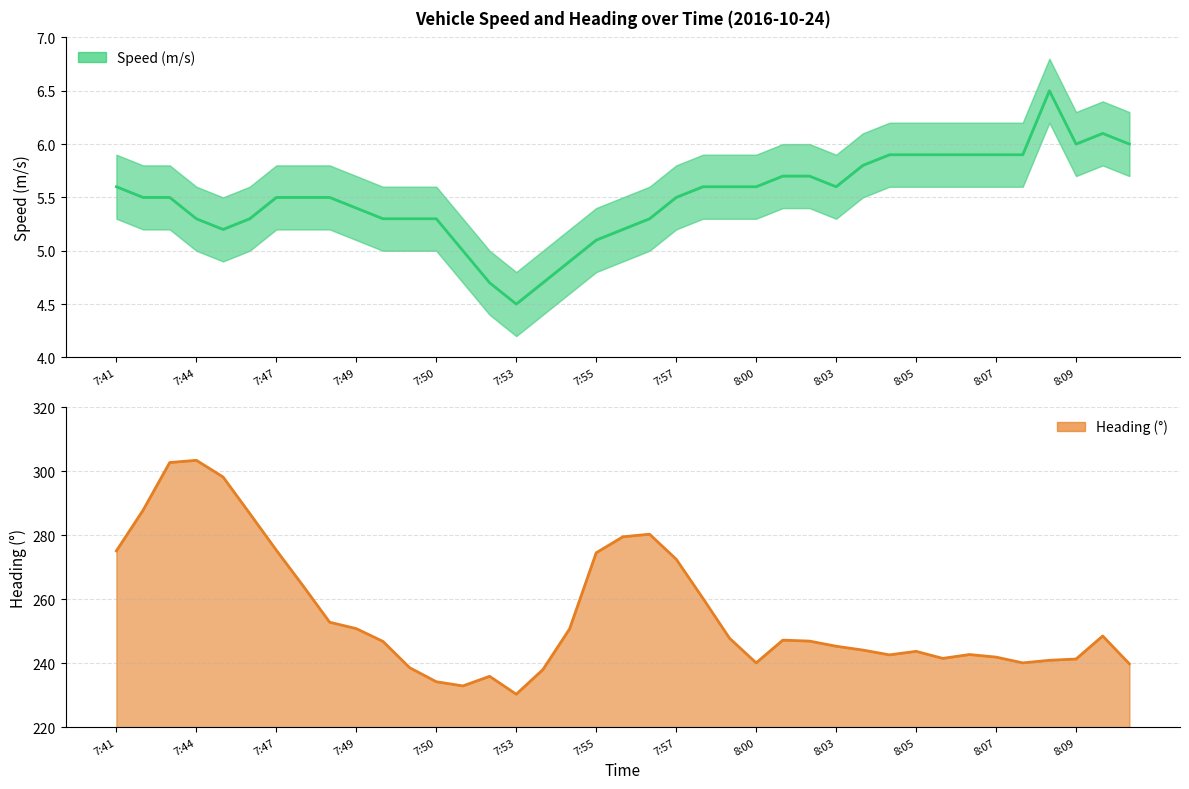

What is the sum of the Heading (°) values at 22 and 21?

532.8